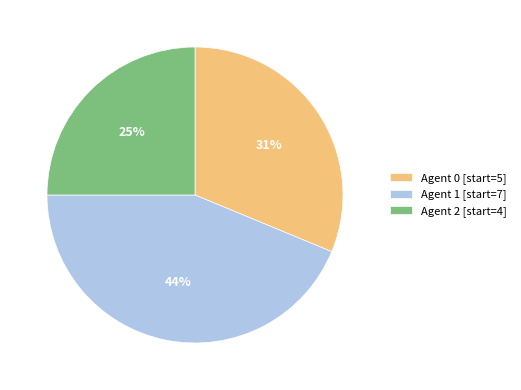

What percentage is the Agent 2 [start=4] slice, to the nearest percent?

25%